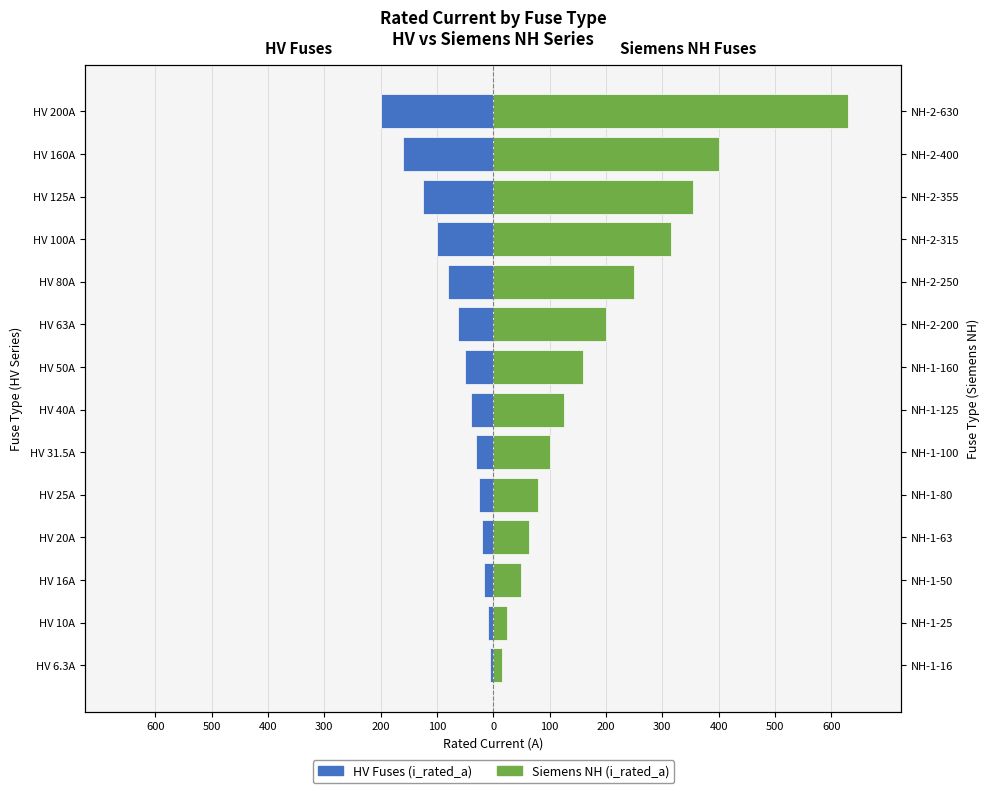

Rank the series by their maximum value, from lowest to highest.

HV Fuses, Siemens NH Fuses